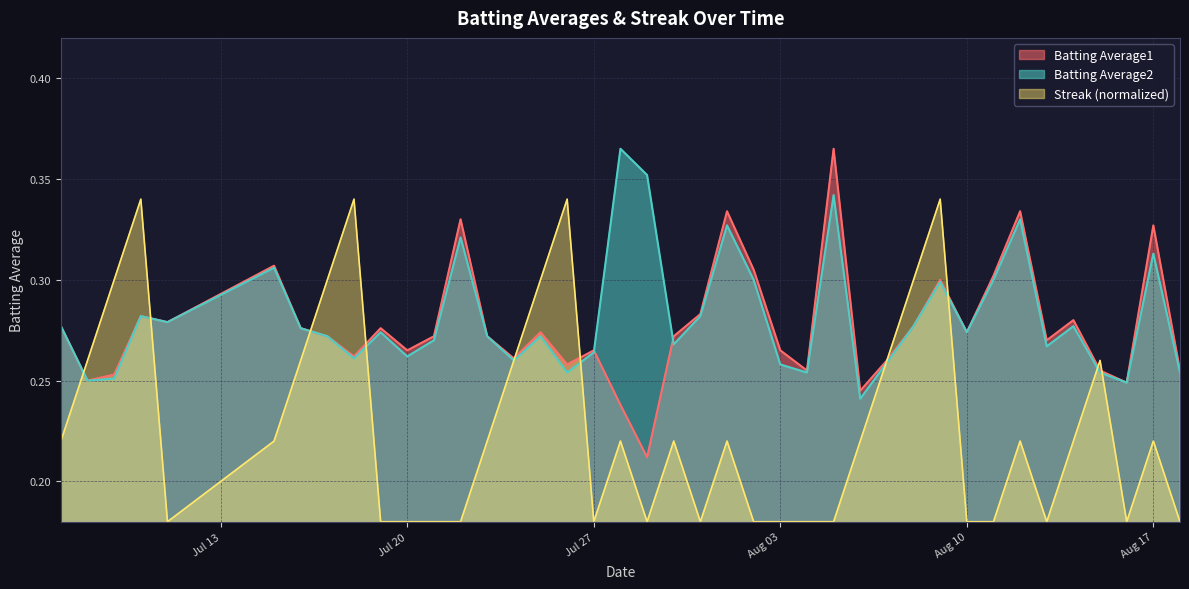

Which series has the largest range (max minus min)?

Streak (normalized)